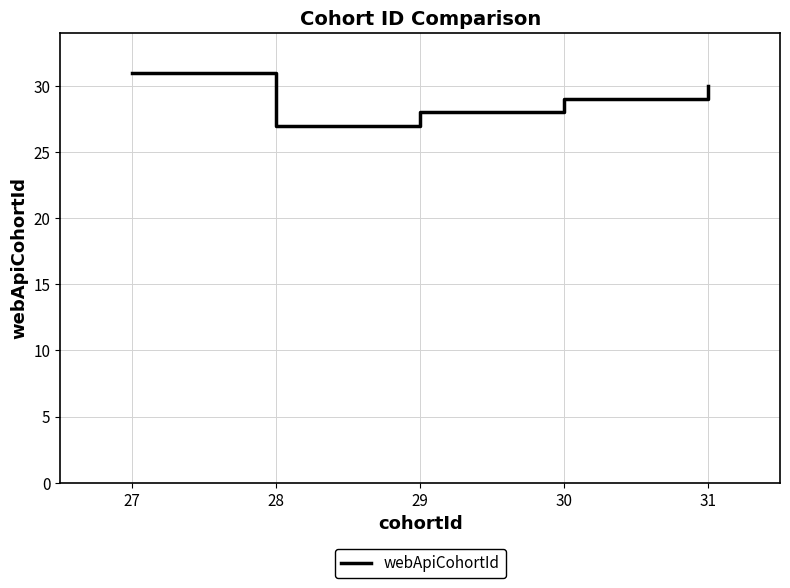

Rank the categories by value from lowest to highest.

28, 29, 30, 31, 27